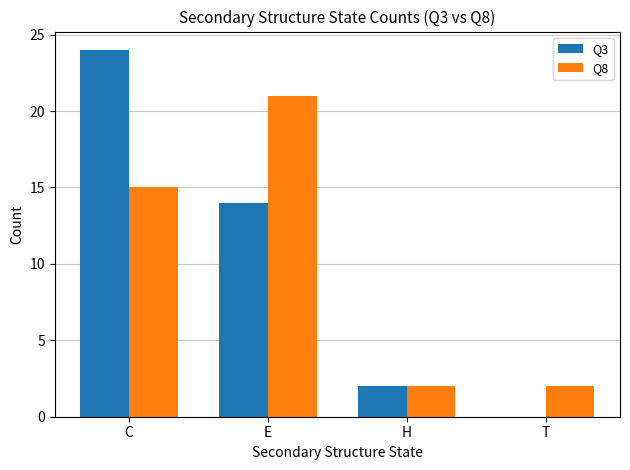

What is the average value of the Q8 series?

10